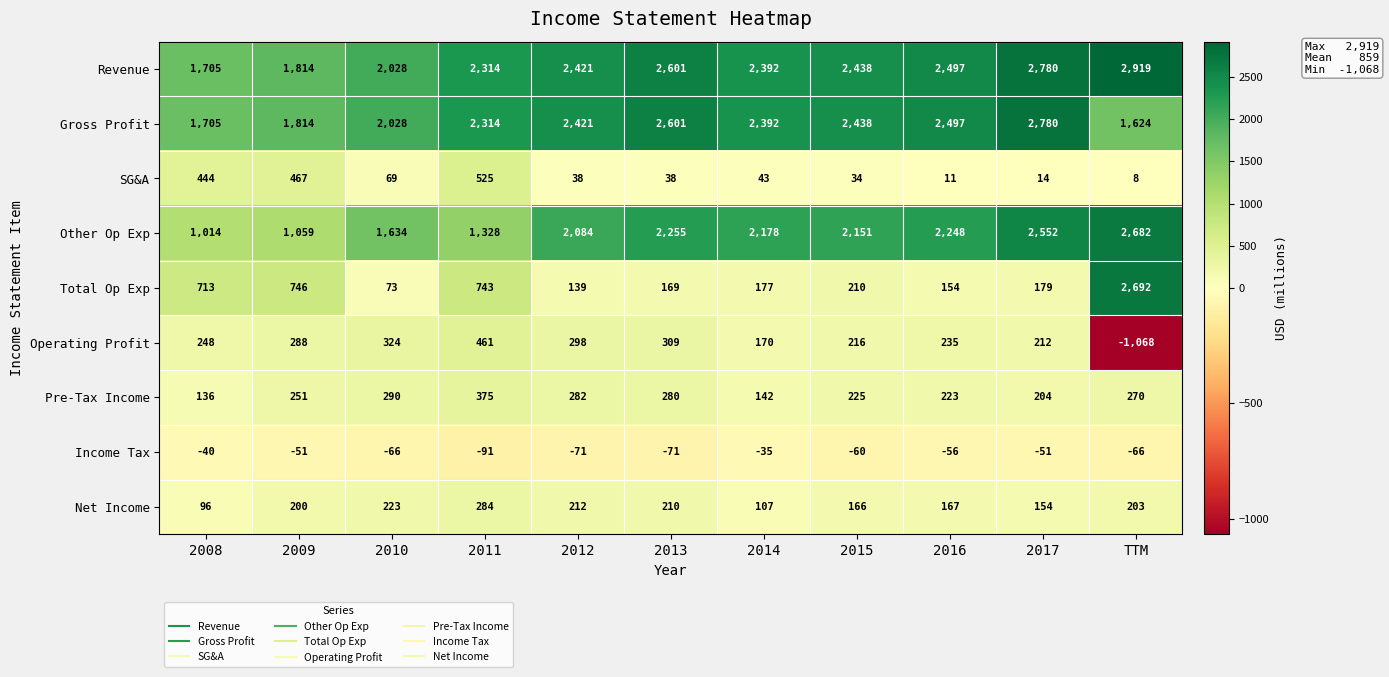

How many series are shown in this chart?

9